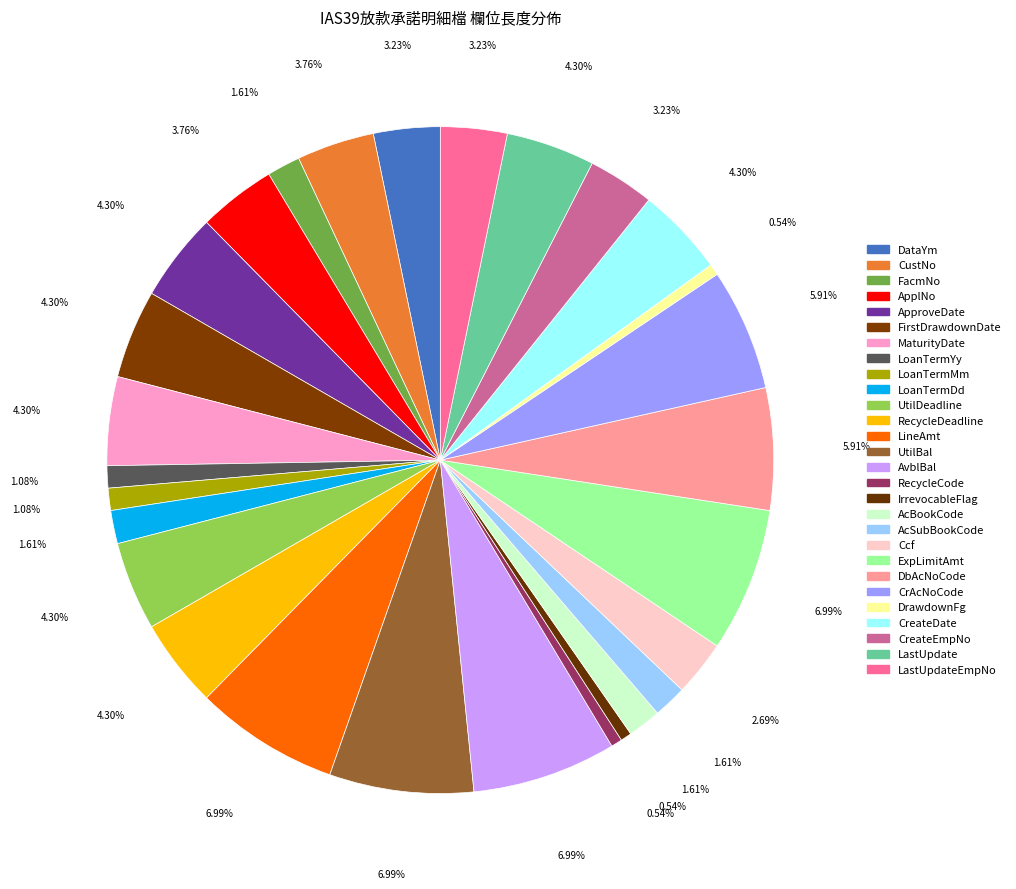

Is it true that AcBookCode is 2% of the pie?

True